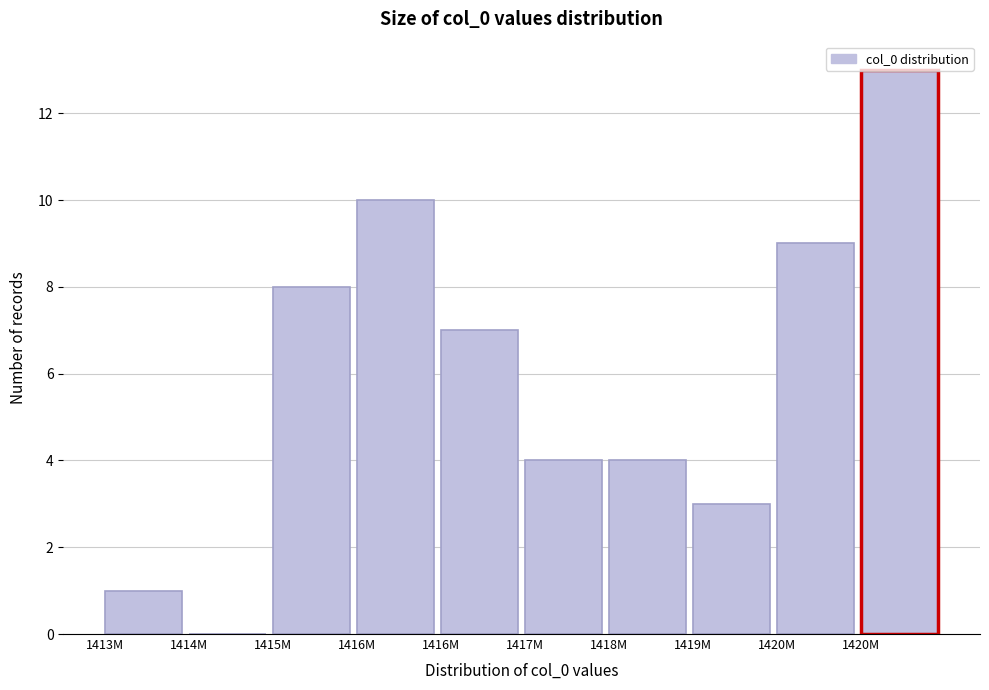

Are the bars horizontal?

No